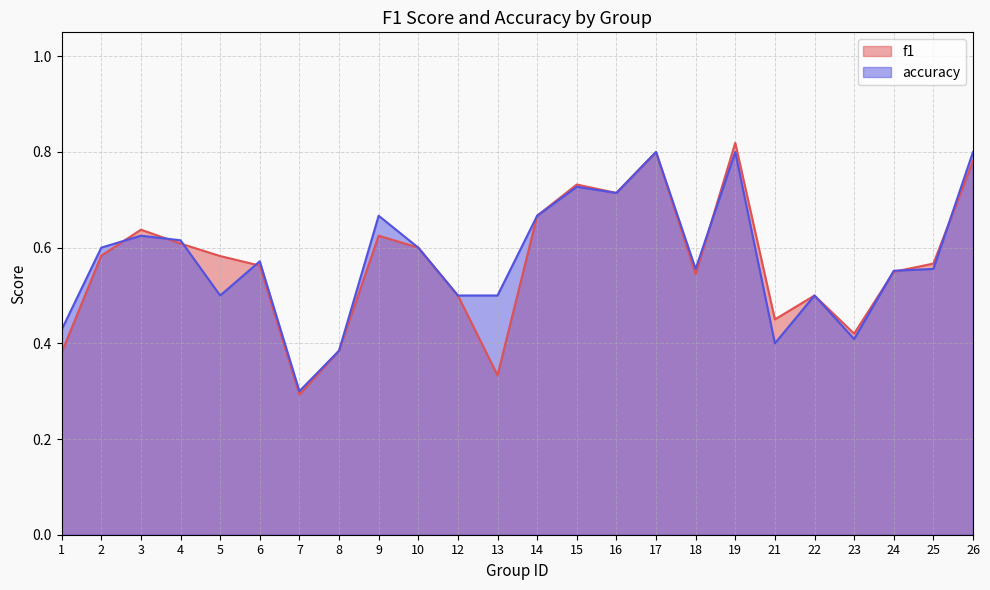

Between 6 and 14, which series saw the biggest shift?

f1